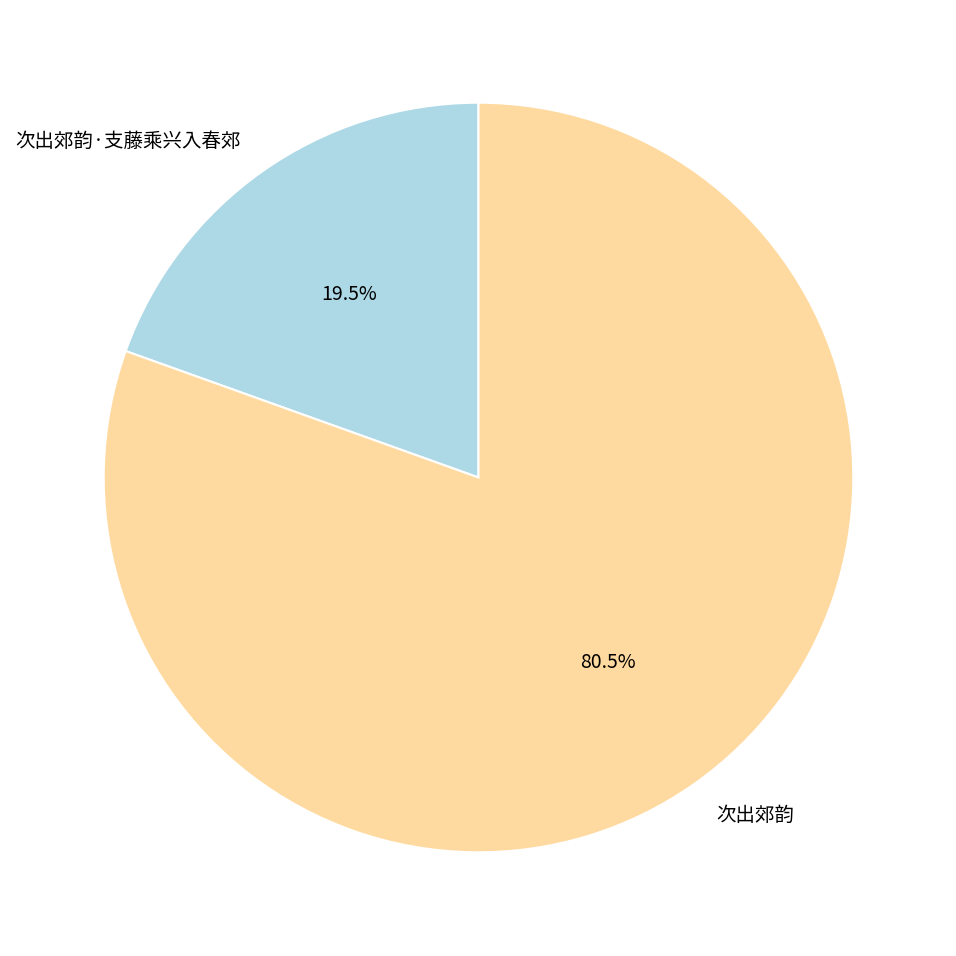

Do 次出郊韵 and 次出郊韵·支藤乘兴入春郊 together represent more than half of the pie?

Yes